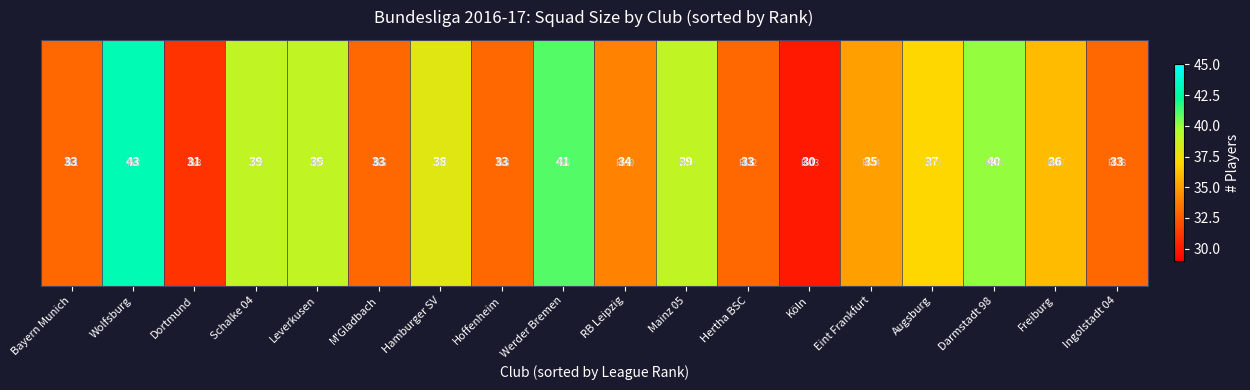

Reading left to right, what are all the values shown in this chart?

33	43	31	39	39	33	38	33	41	34	39	33	30	35	37	40	36	33